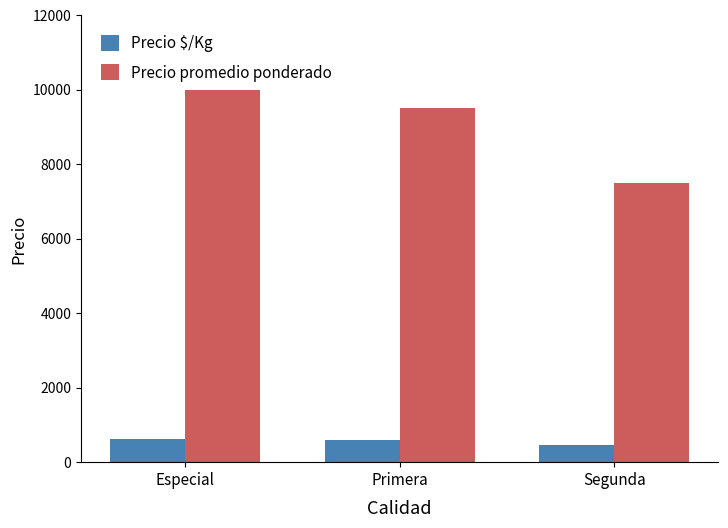

Rank the series at Especial from lowest to highest value.

Precio $/Kg, Precio promedio ponderado